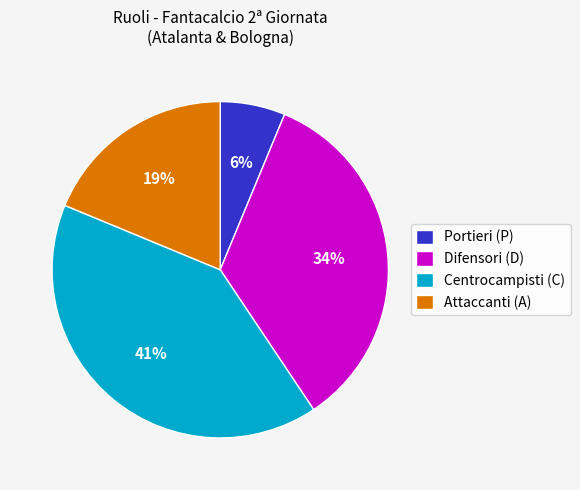

To the nearest percent, what is the combined percentage of Portieri (P) and Centrocampisti (C)?

47%